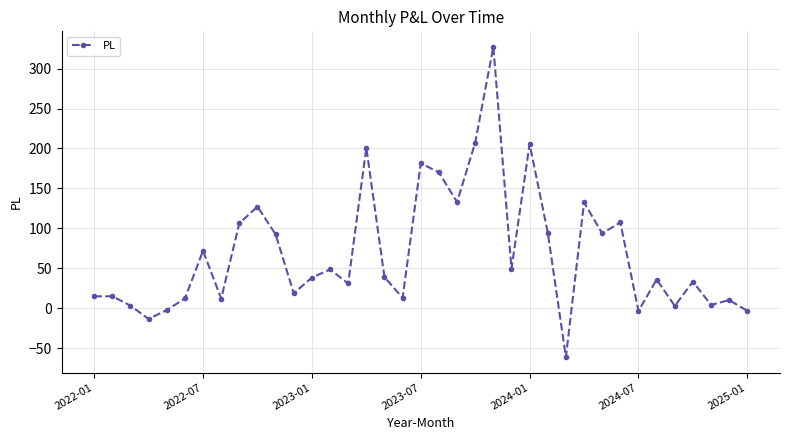

What is the difference between the maximum and minimum values?

388.5